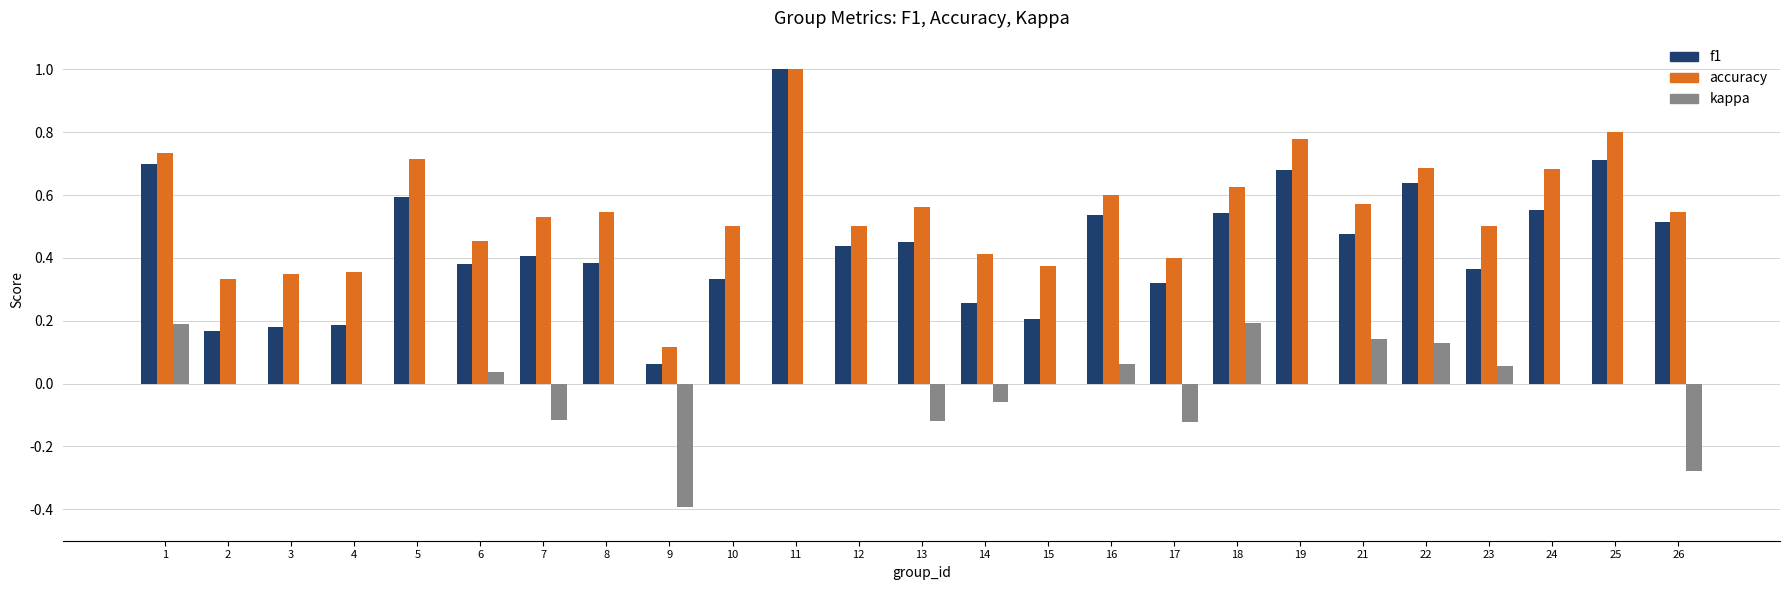

How many groups of bars are there?

25